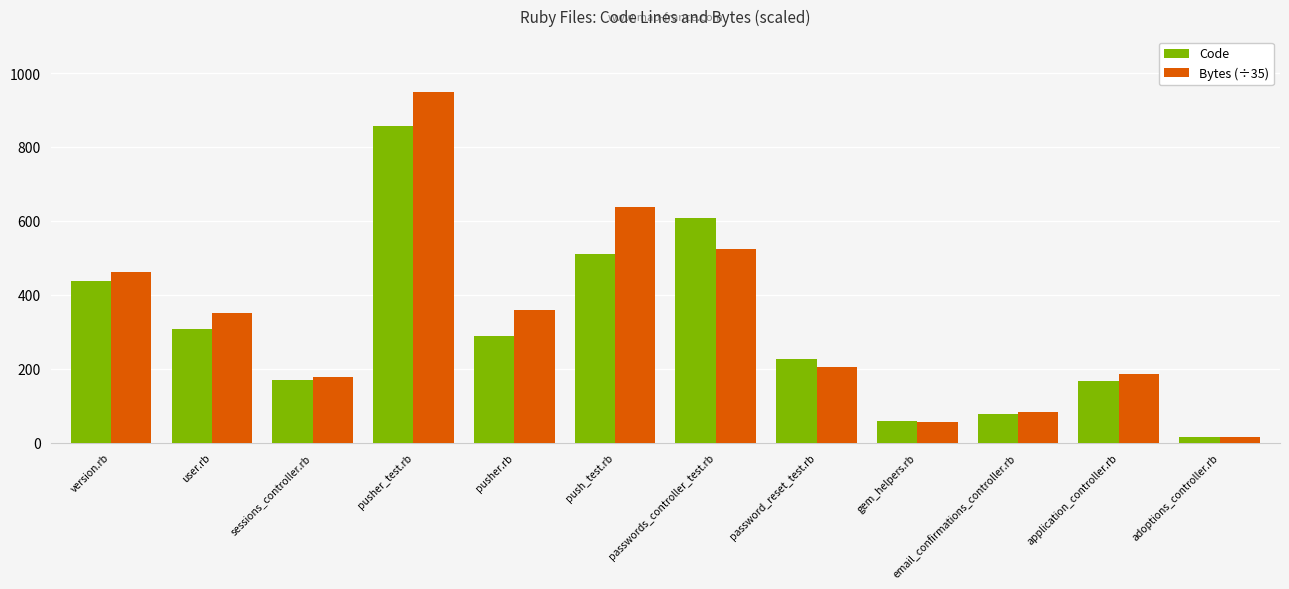

What position from the right is version.rb?

12